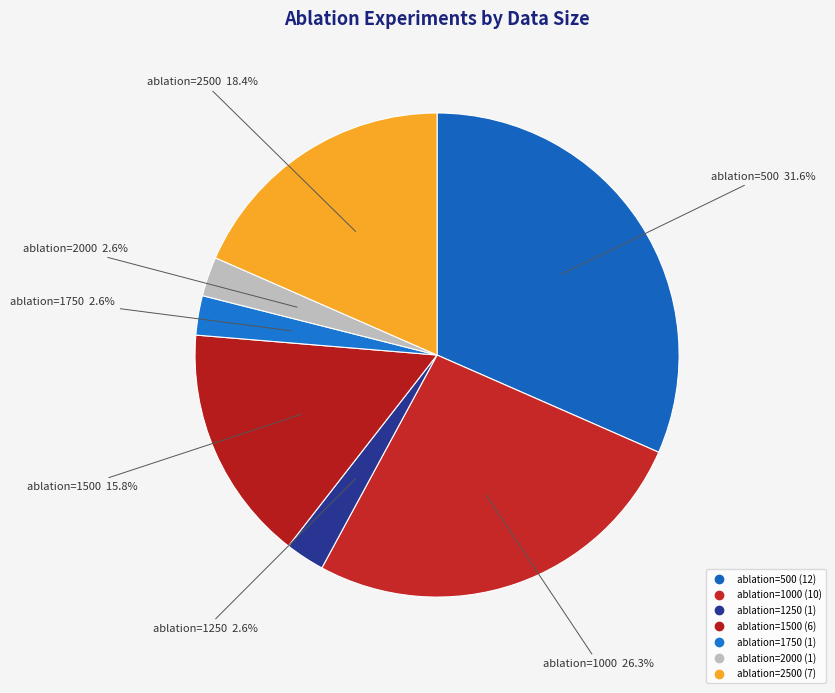

Is there a majority slice in this chart?

No